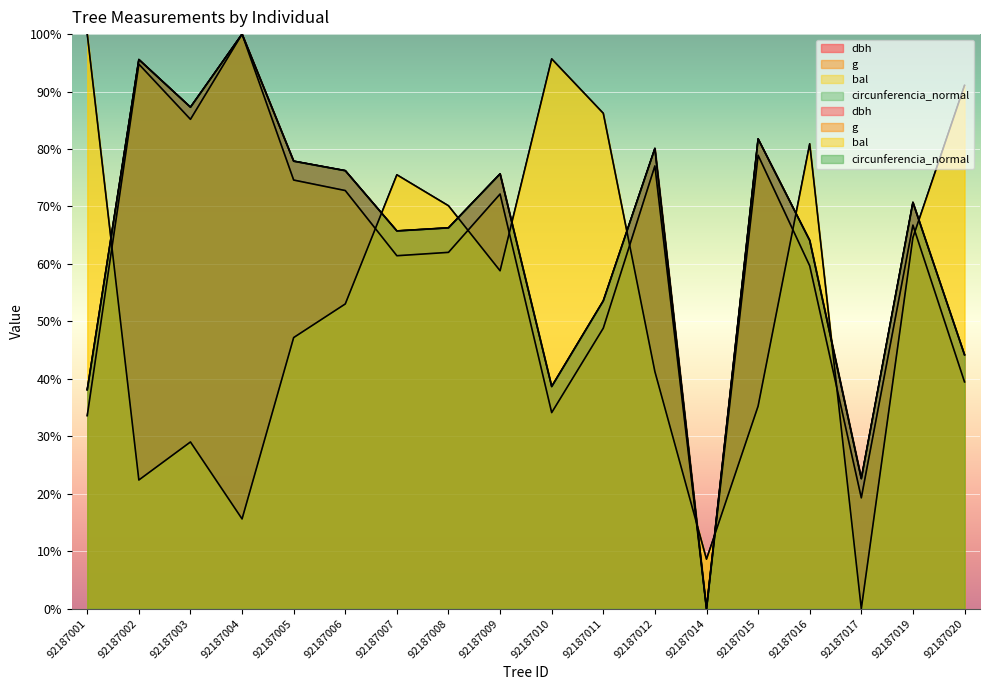

The value of dbh at 92187010 is 38.7. True or false?

True